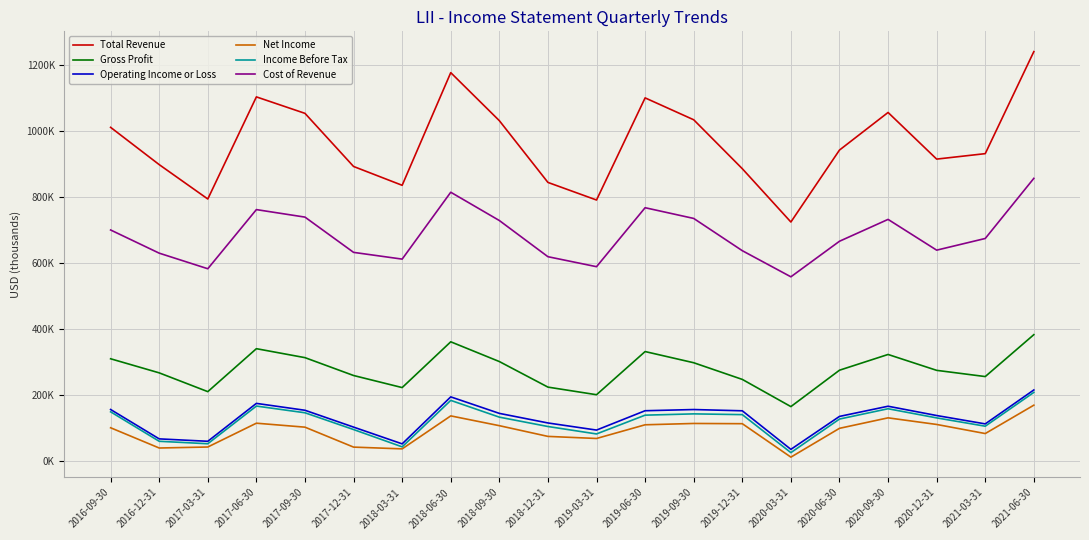

Which series has the widest spread of values?

Total Revenue